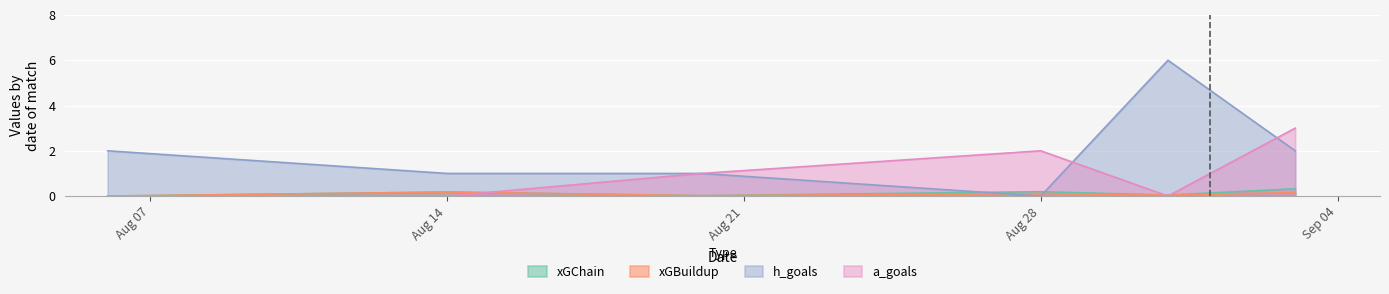

In h_goals, how many points are higher than both neighbors (excluding endpoints)?

1